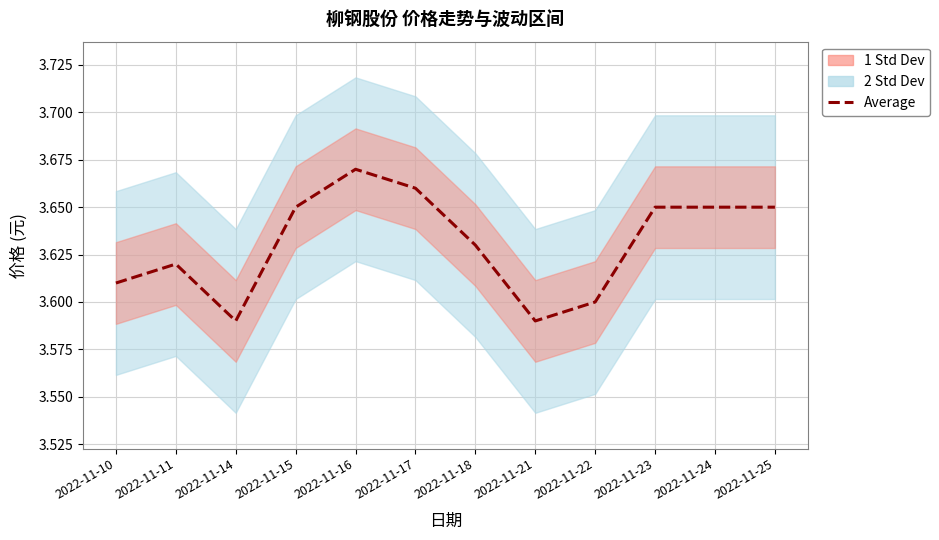

What is the ratio of the value at 2022-11-10 to the value at 2022-11-14?

1.0